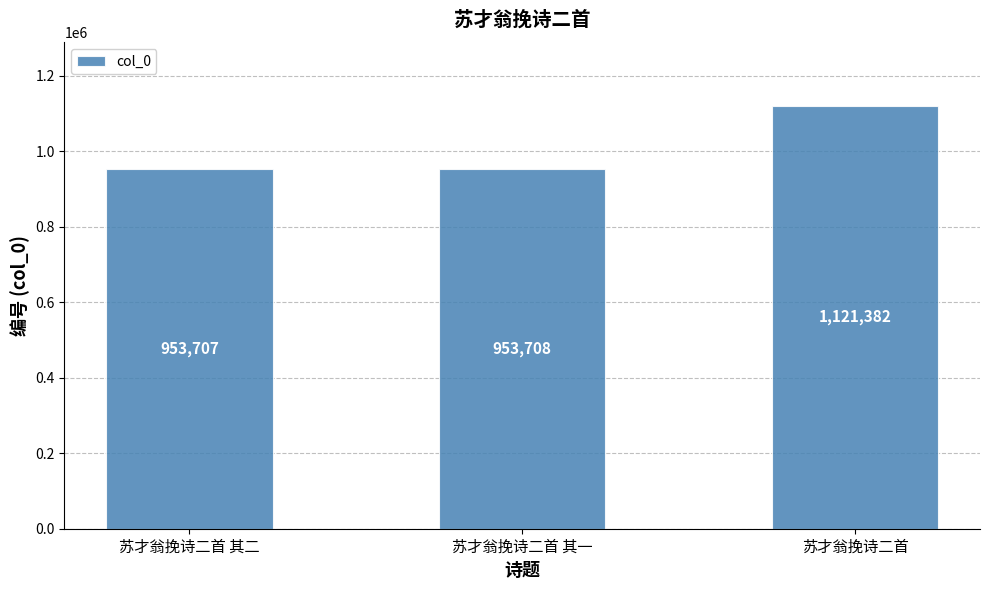

At which category does the chart reach its minimum across all series?

苏才翁挽诗二首 其二